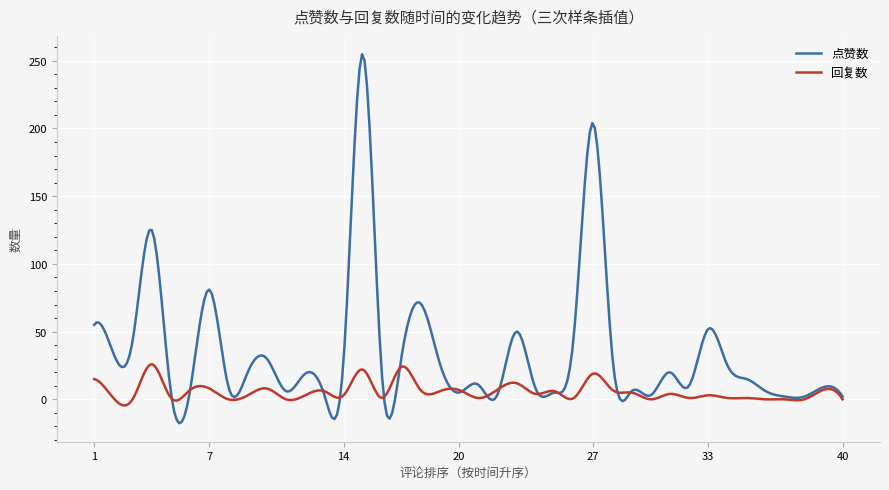

Which series has the largest range (max minus min)?

点赞数